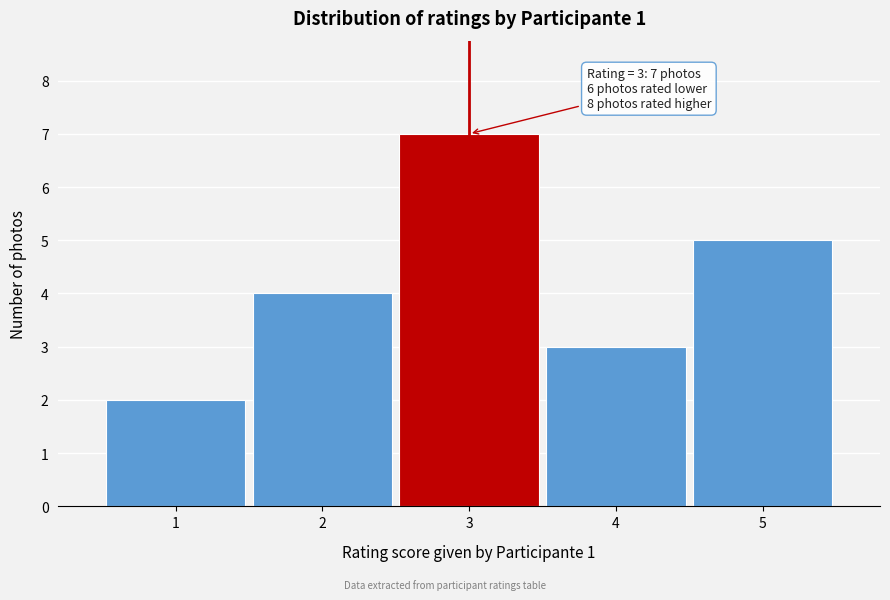

Which range on the x-axis has the tallest bar?

2.5 to 3.5